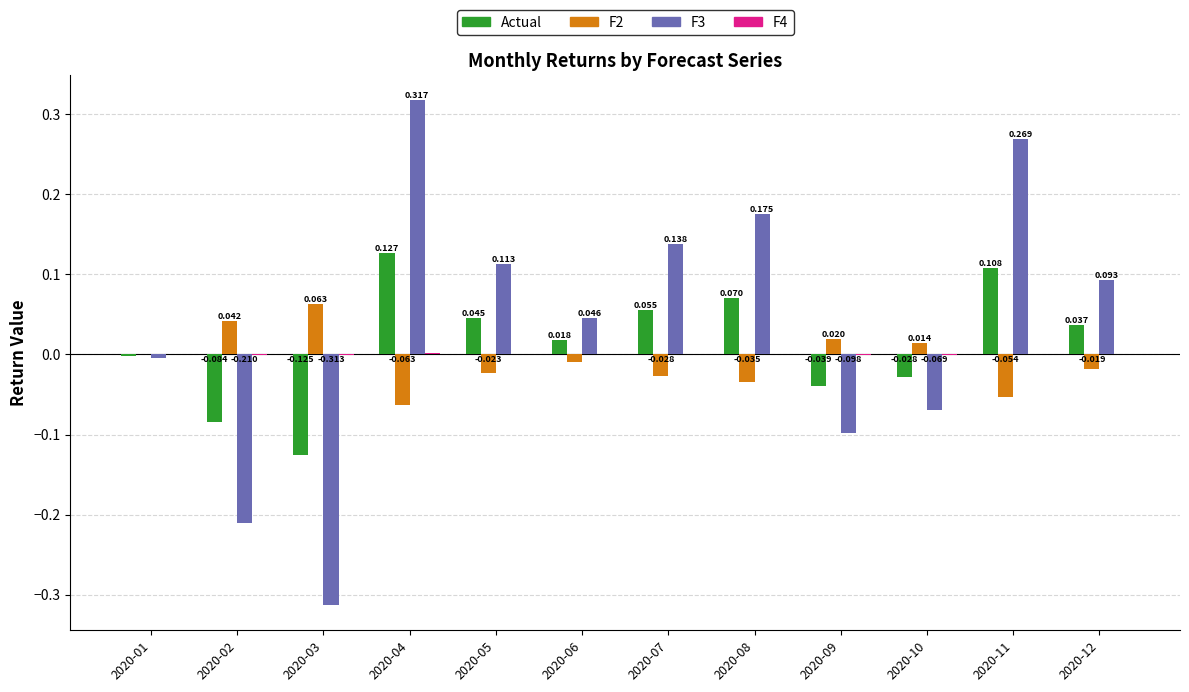

Is the value of Actual at 2020-06 greater than the value of F3 at 2020-11?

No